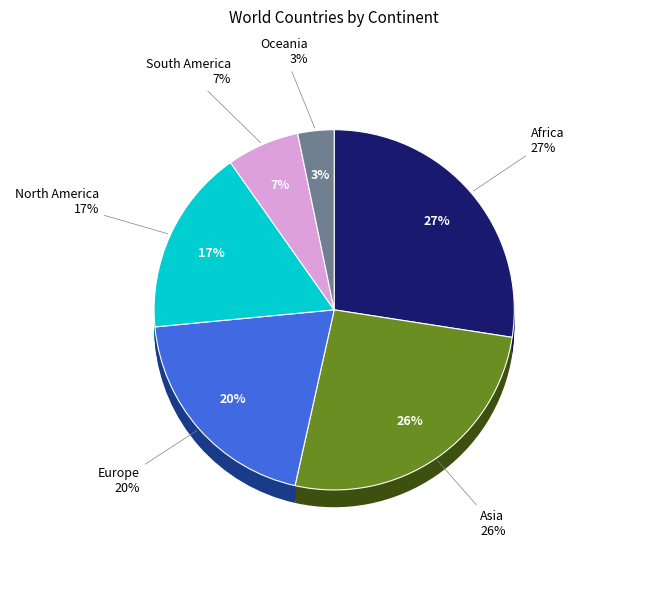

How much of the chart is everything except Europe?

80.0%